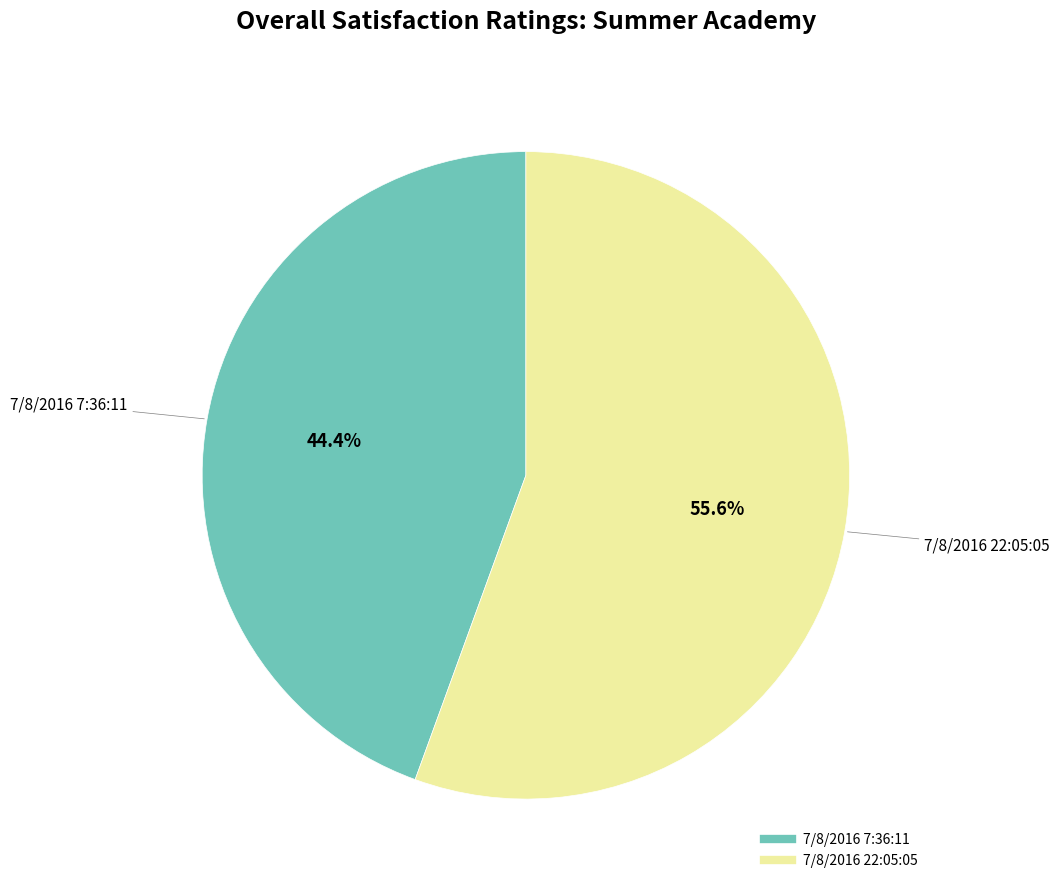

Between 7/8/2016 22:05:05 and 7/8/2016 7:36:11, which is larger?

7/8/2016 22:05:05